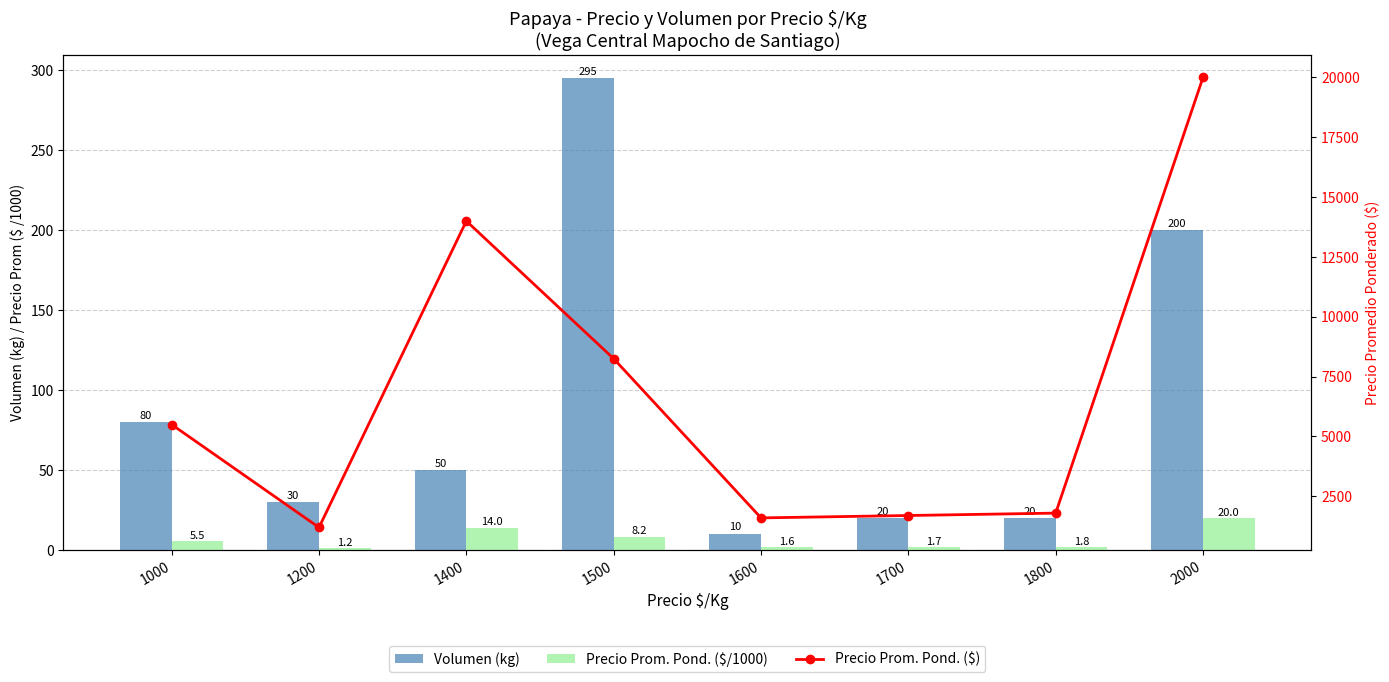

True or false: Volumen (kg) has a value of 50.0 at 1400.

True